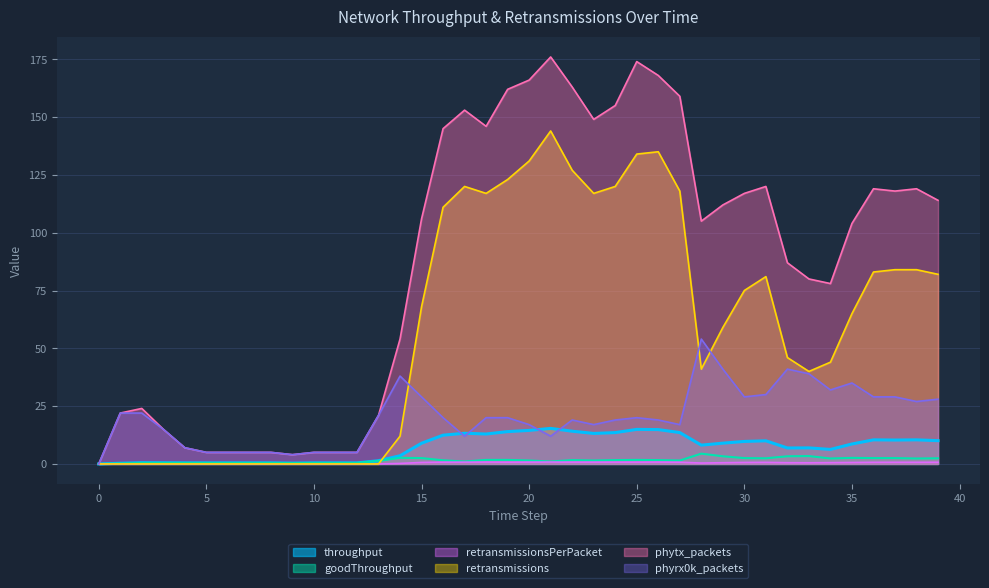

List the labels in order of goodThroughput value, smallest first.

0, 1, 9, 2, 3, 4, 5, 6, 7, 8, 10, 11, 12, 17, 21, 13, 20, 23, 27, 16, 22, 24, 26, 18, 19, 25, 38, 34, 31, 39, 15, 30, 36, 37, 35, 14, 29, 32, 33, 28